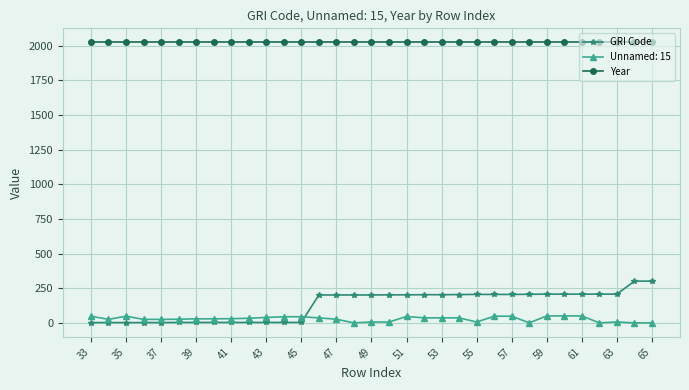

List the series in order of their peak value, lowest first.

Unnamed: 15, GRI Code, Year